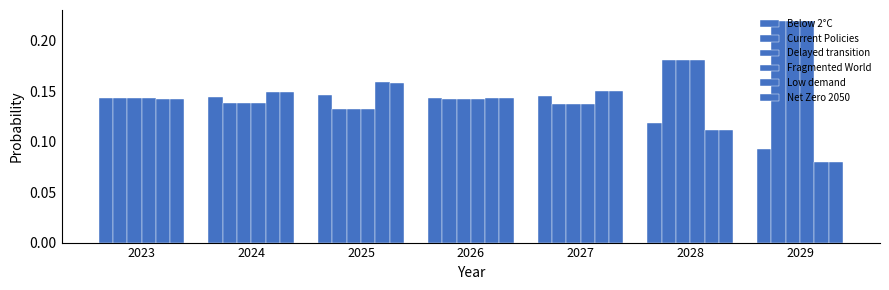

What value does the Current Policies series have at 2023?

0.1